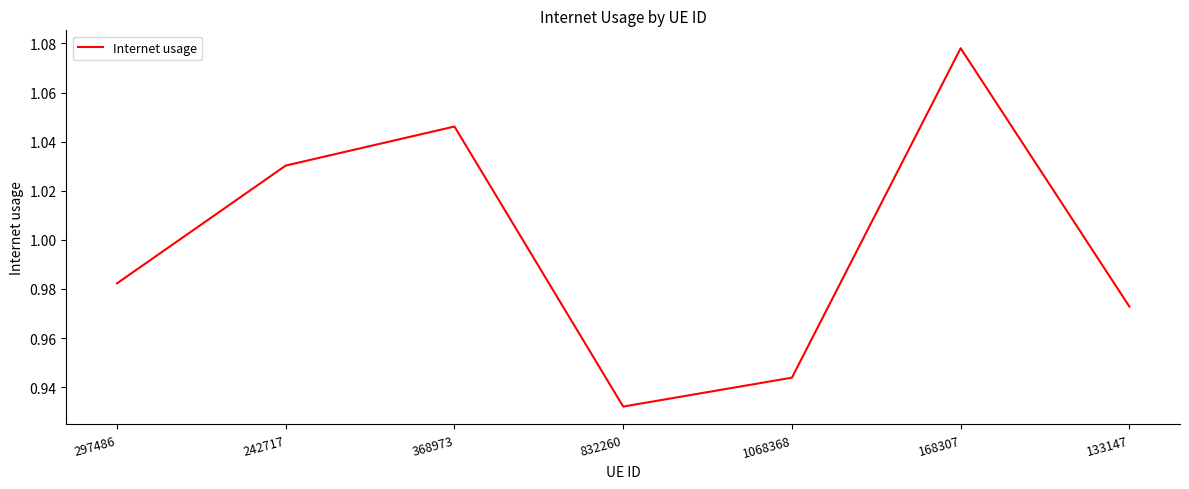

Which label corresponds to the smallest value in the chart?

832260